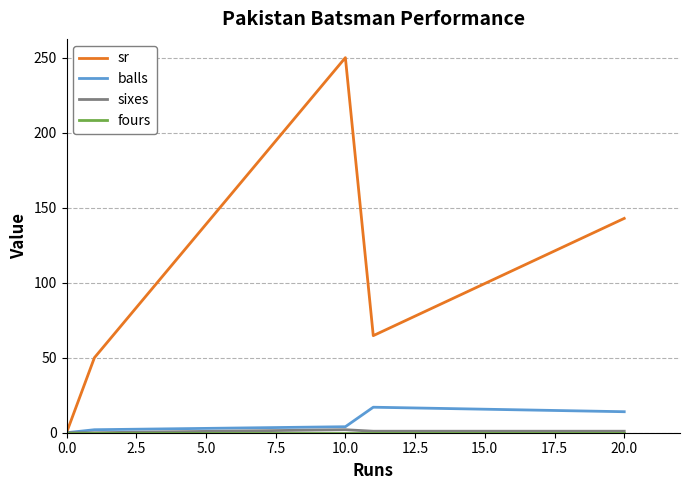

Which series has the largest range (max minus min)?

sr